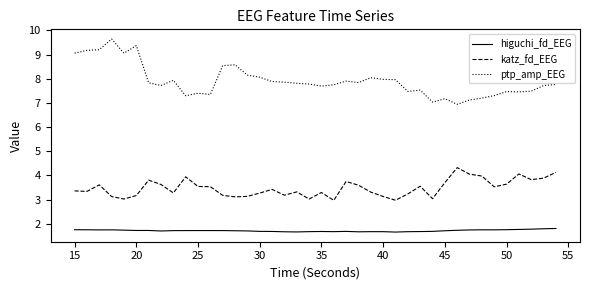

True or false: ptp_amp_EEG and higuchi_fd_EEG cross at least once.

False